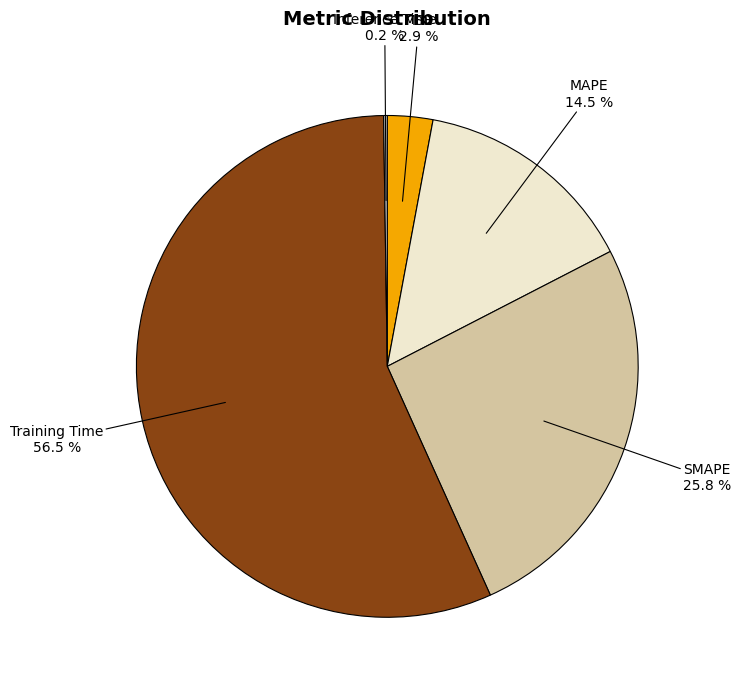

Does any single category account for the majority?

Yes